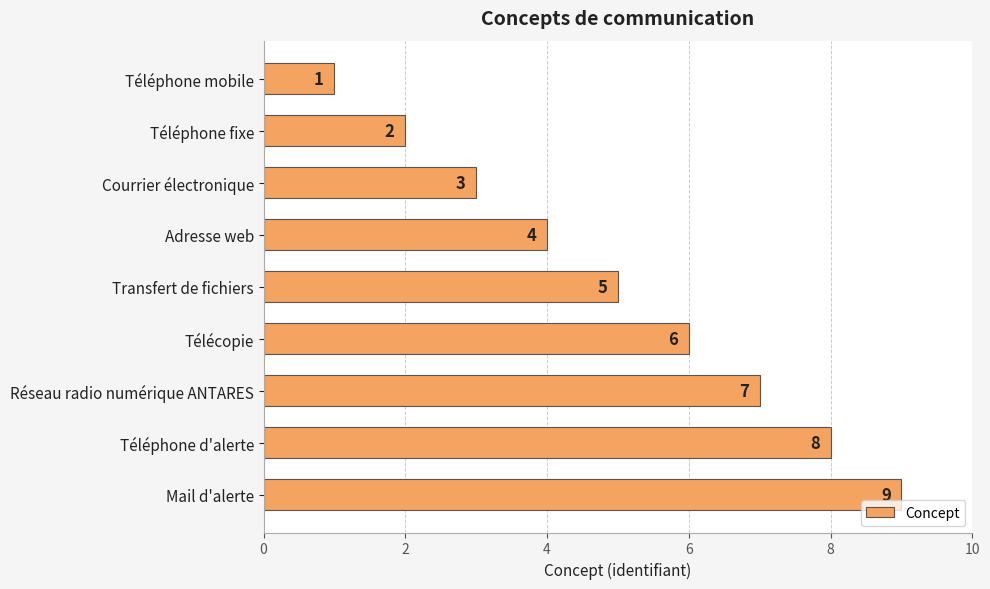

What is the maximum value shown in the chart?

9